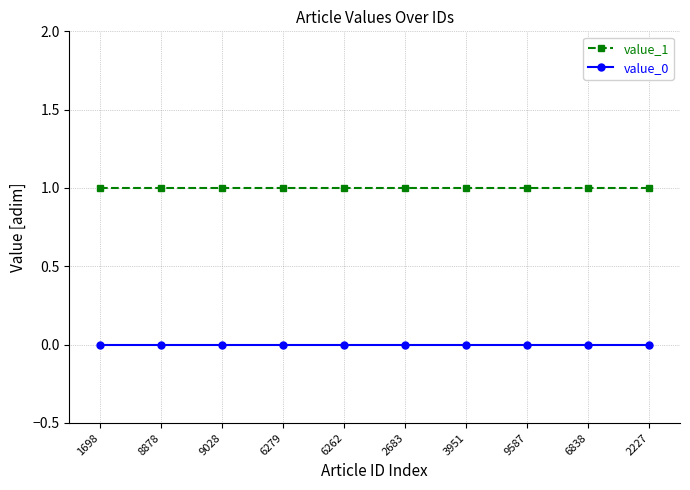

What is the spread (max minus min) of values at 1698?

1